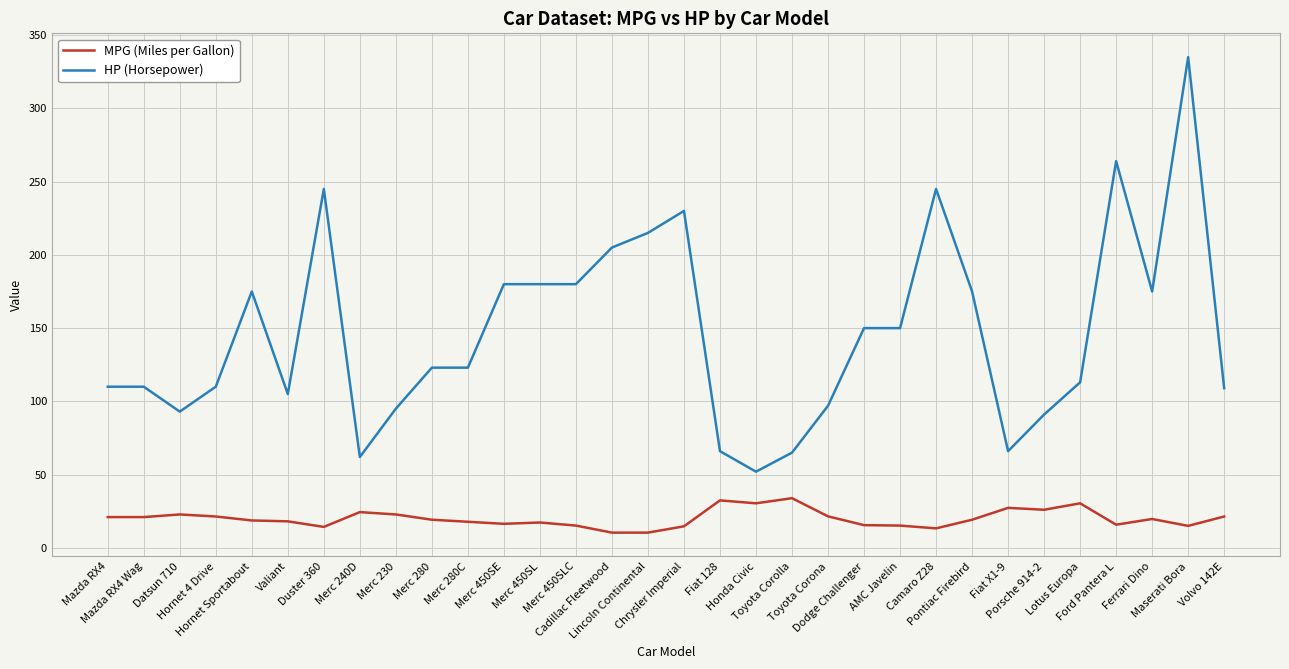

What are all the series names shown in the legend?

MPG (Miles per Gallon), HP (Horsepower)